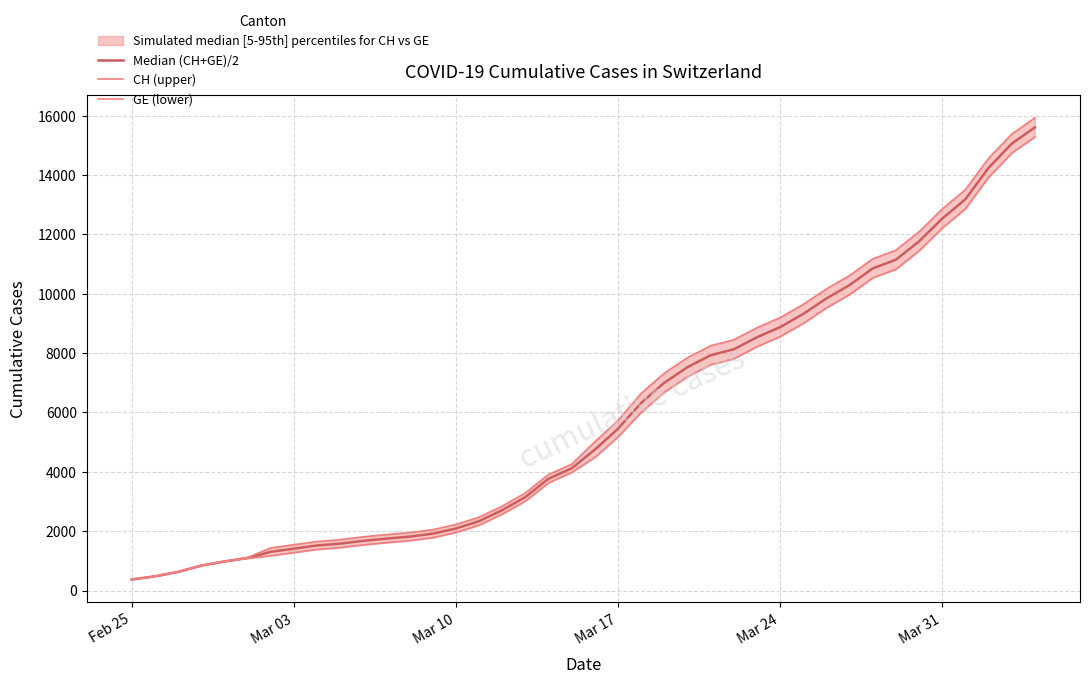

What is the spread (max minus min) of values at Mar 03?

266.0